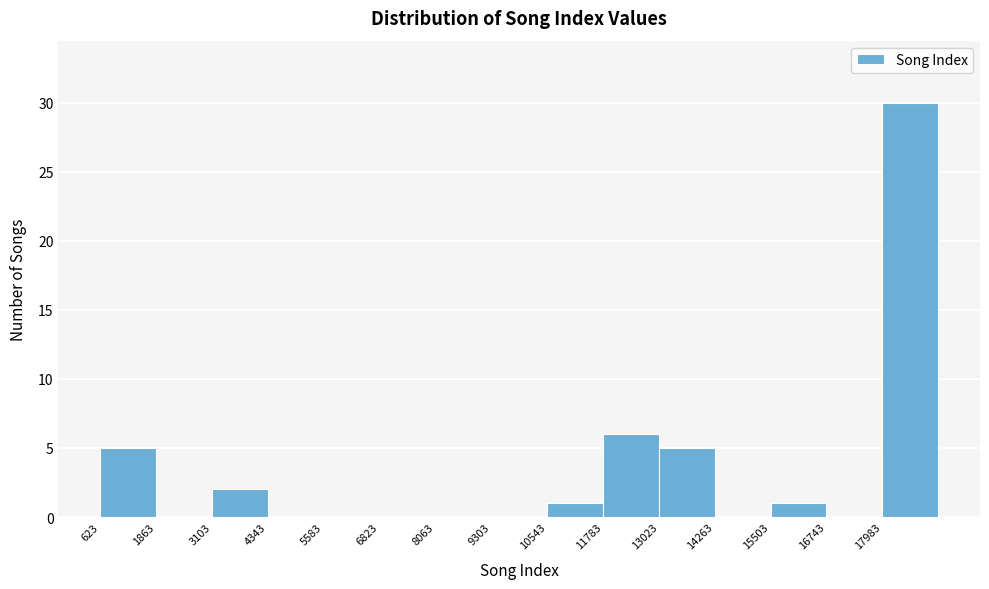

Reading left to right, transcribe this chart: for each bar, give the range it covers on the x-axis and its height. Neither the bar edges nor the heights are printed on the chart, so give them approximately, as read against the axes.

600 to 1800: 5
1800 to 3200: 0
3200 to 4400: 2
4400 to 5600: 0
5600 to 6800: 0
6800 to 8000: 0
8000 to 9400: 0
9400 to 10600: 0
10600 to 11800: 1
11800 to 13000: 6
13000 to 14200: 5
14200 to 15600: 0
15600 to 16800: 1
16800 to 18000: 0
18000 to 19200: 30